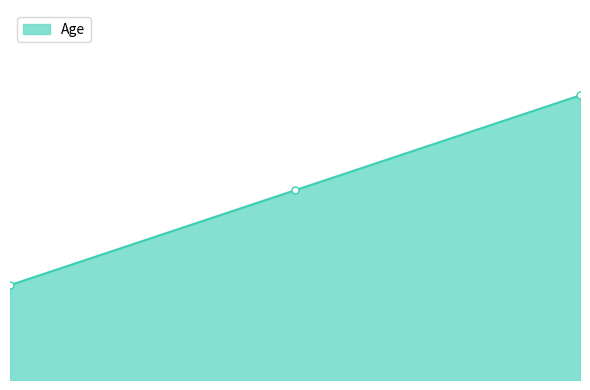

List the labels in order of value, smallest first.

1, 3, 5